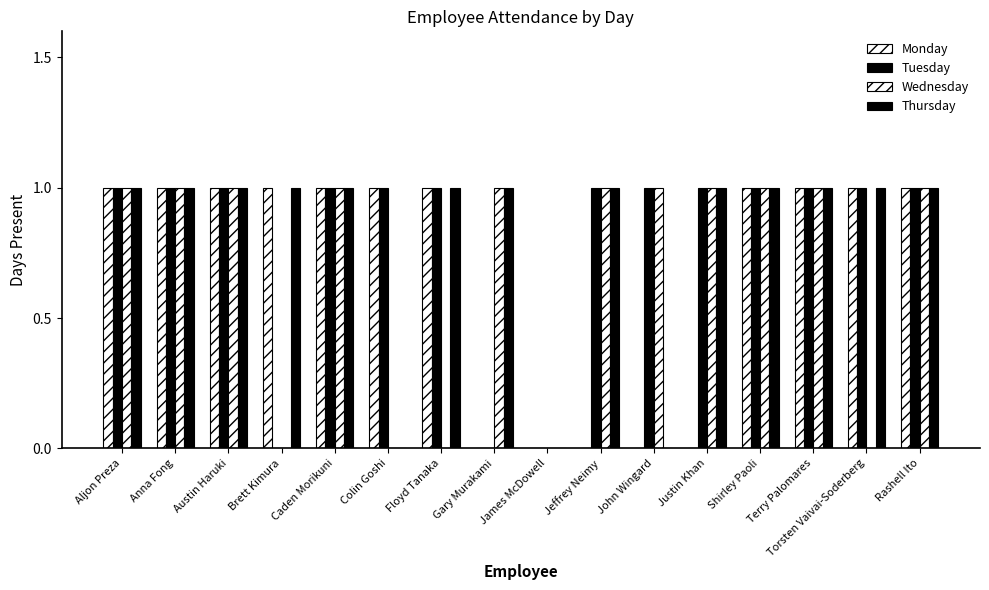

Rank the series by their maximum value, from lowest to highest.

Monday, Tuesday, Wednesday, Thursday